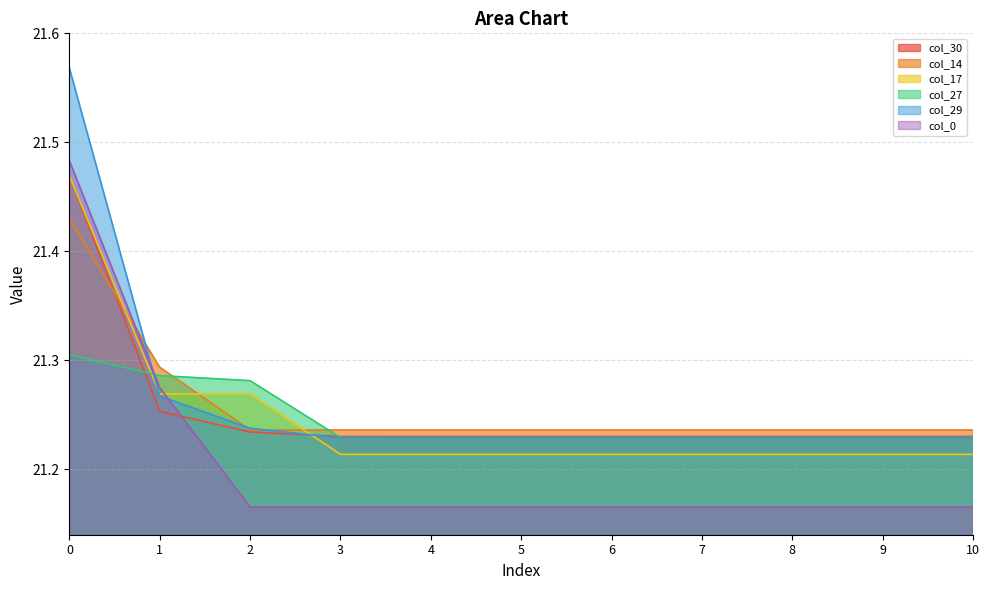

How many lines are shown in the chart?

6